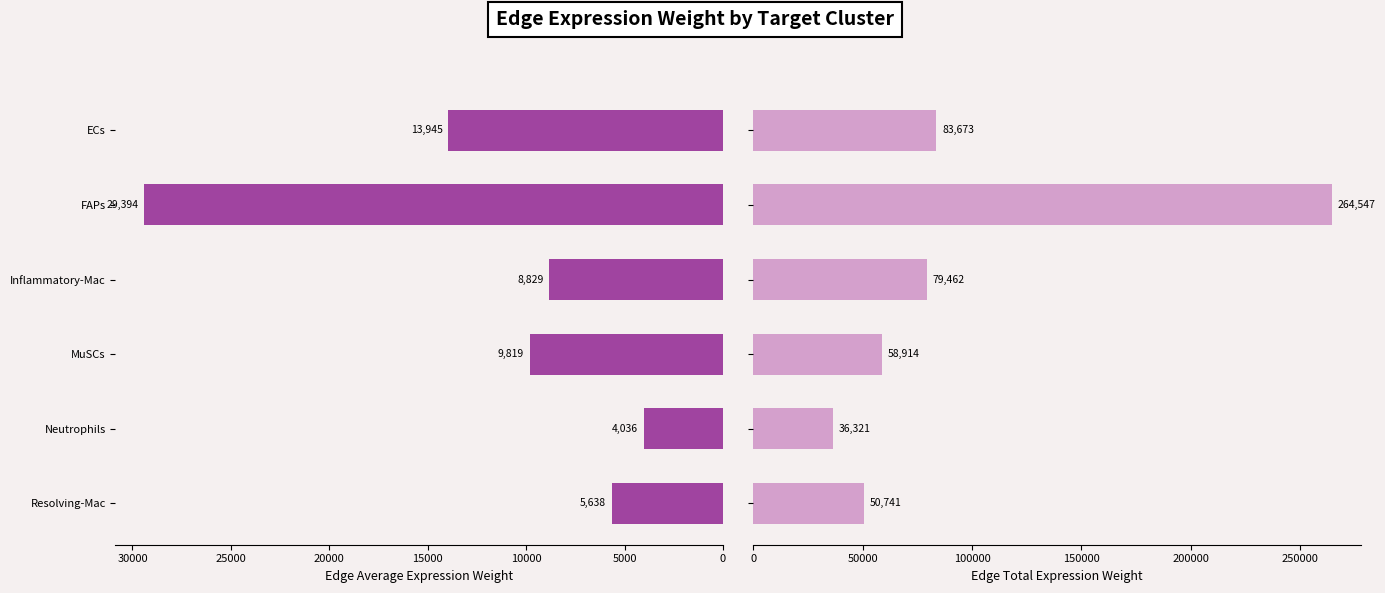

Reading right to left, what are all the values shown in this chart?

Edge avg expr weight (FAPs): 5637.9	4035.7	9819.1	8829.1	29394.1	13945.4
Edge total expr weight (FAPs): 50741.4	36320.9	58914.5	79462.3	264547.2	83672.5